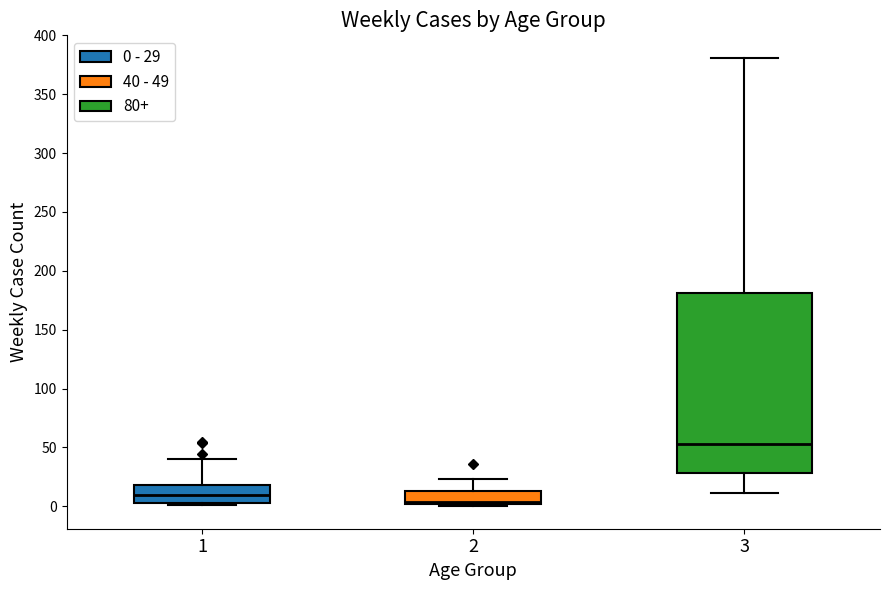

Which box is the tallest, from its lower edge to its upper edge?

3